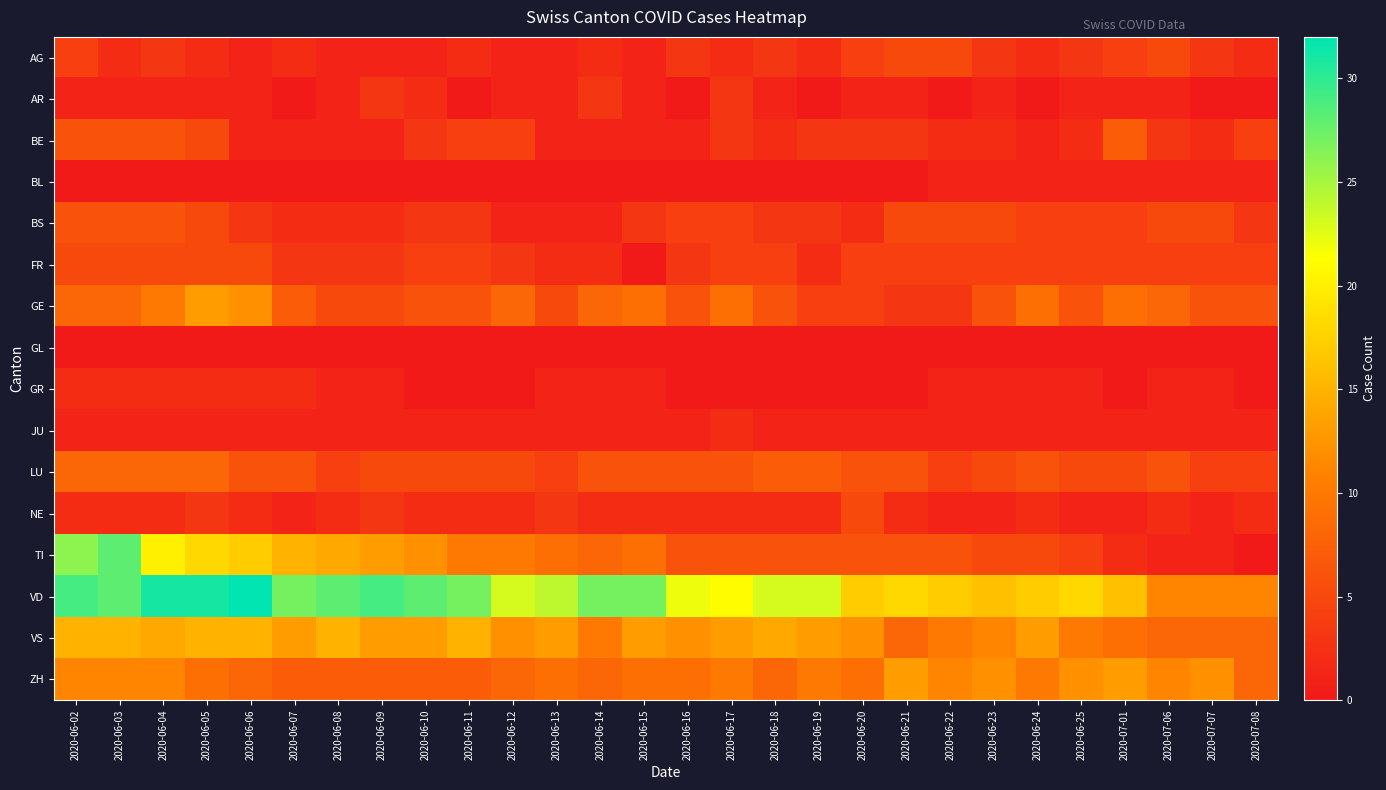

At which category is the sum across all series the highest?

2020-06-02